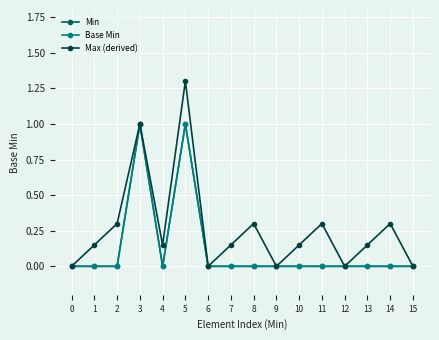

Which has a higher value, 4 or 3?

3